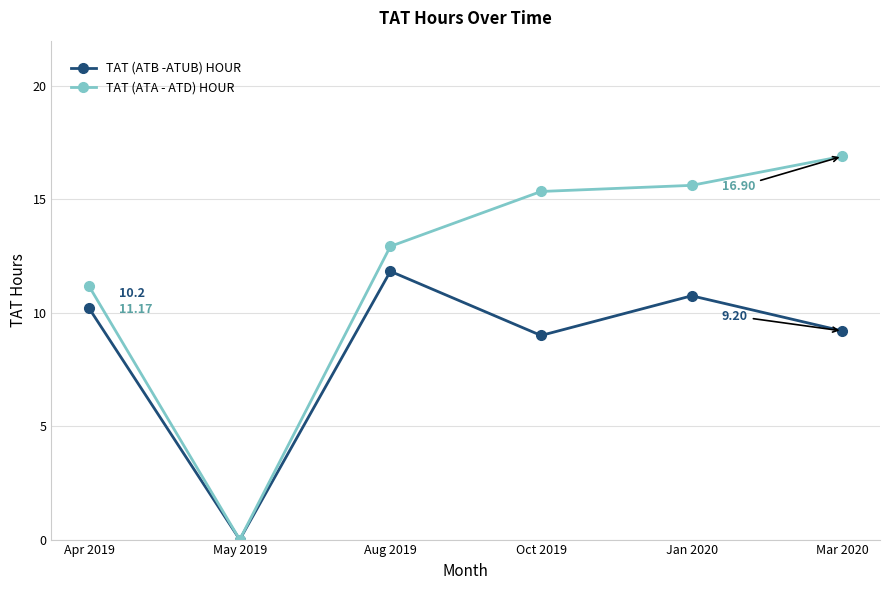

Where is the first local minimum for TAT (ATA - ATD) HOUR?

May 2019